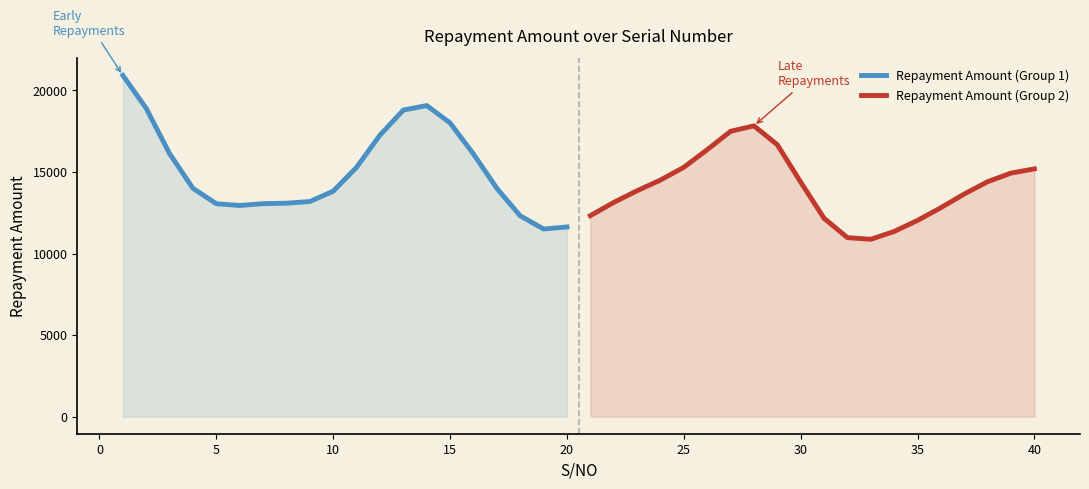

What are all the series names shown in the legend?

Repayment Amount (Group 1), Repayment Amount (Group 2)